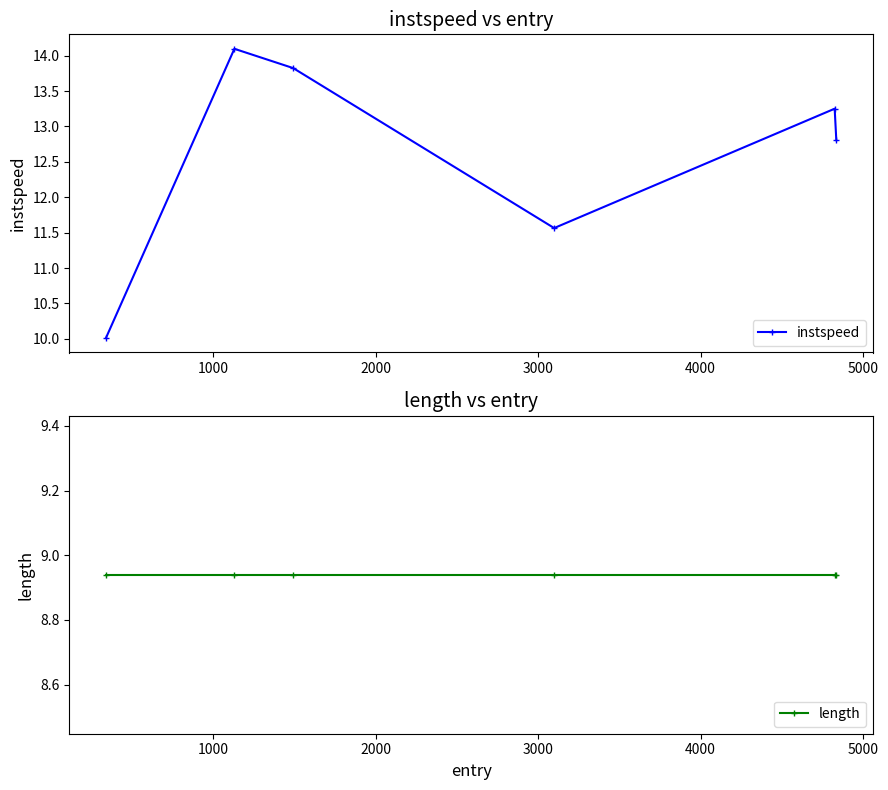

True or false: instspeed has more than 0 interior local peaks.

True